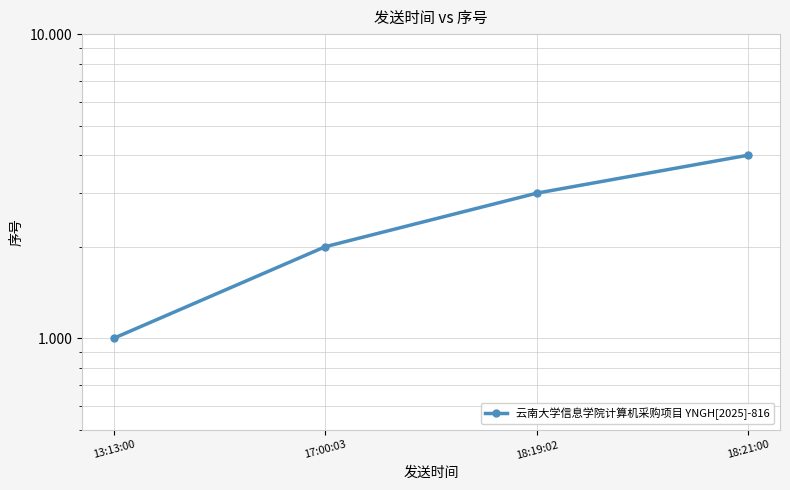

What is the value of the 1st point from the left?

1